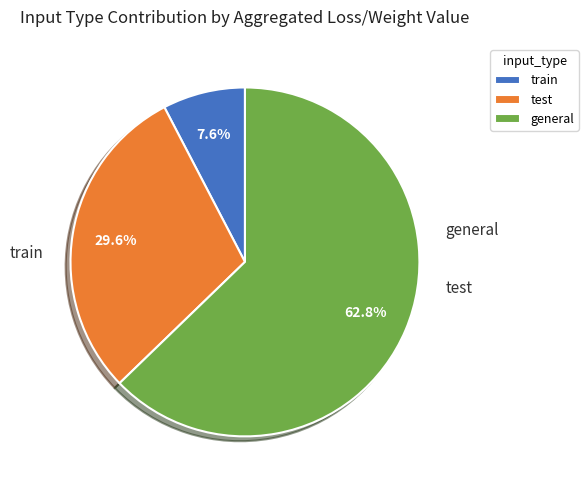

Rank the categories by value from highest to lowest.

general, test, train